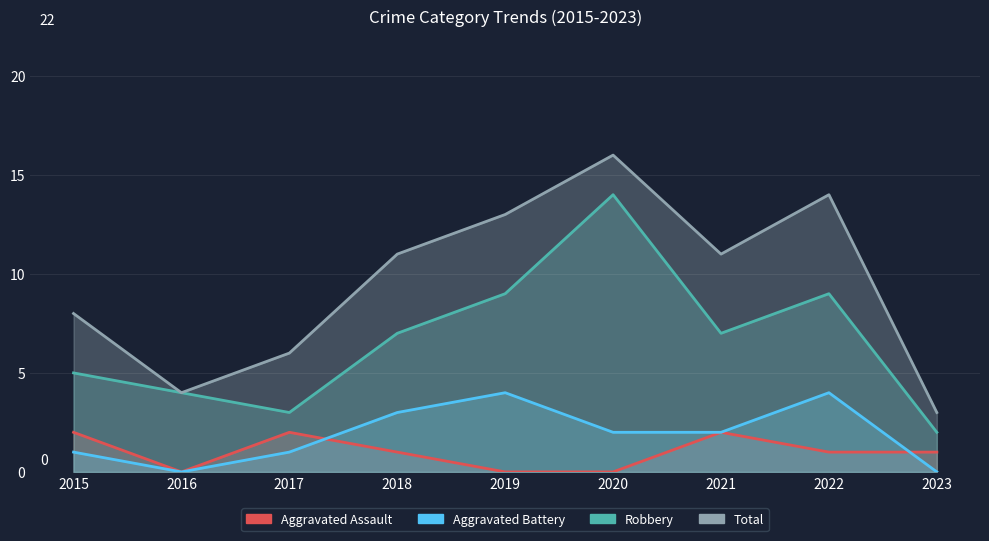

What is the difference between the maximum and second lowest values in the Aggravated Battery series?

4